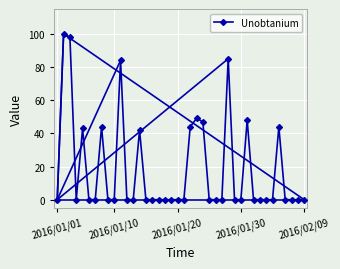

What is the difference between the maximum and minimum values?

100